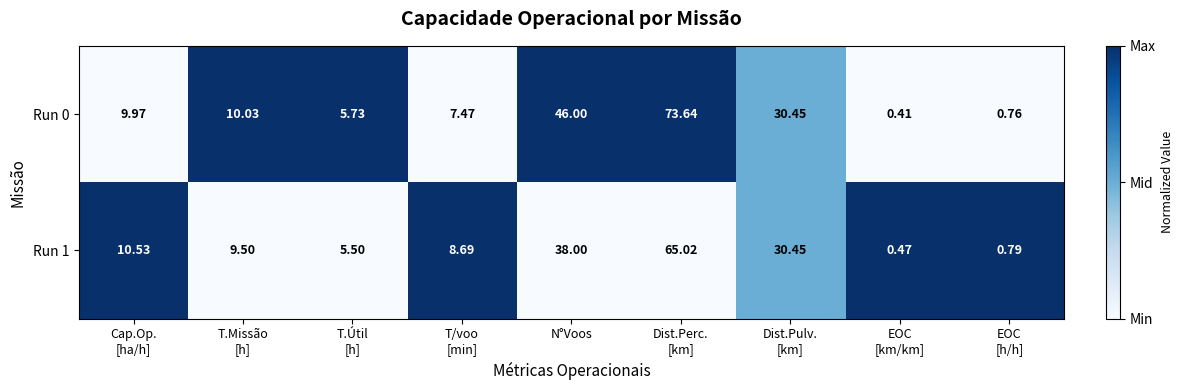

What is the maximum value shown in the chart?

73.6